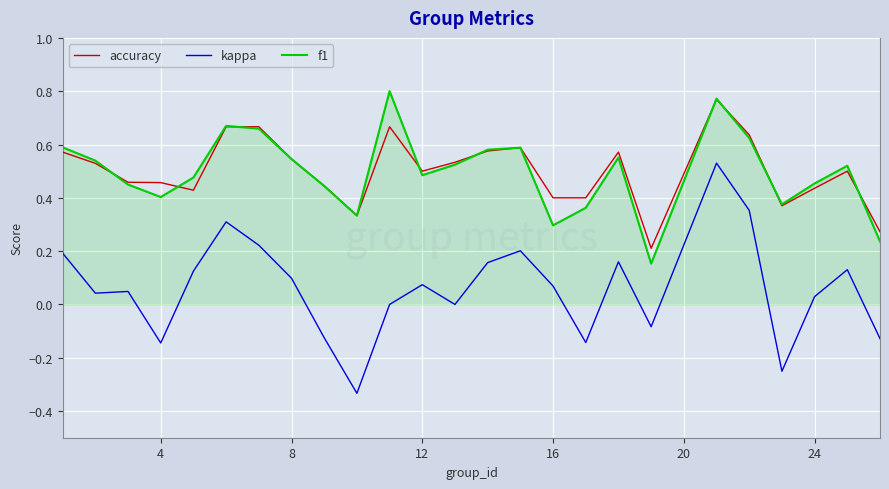

Which series has the largest range (max minus min)?

kappa